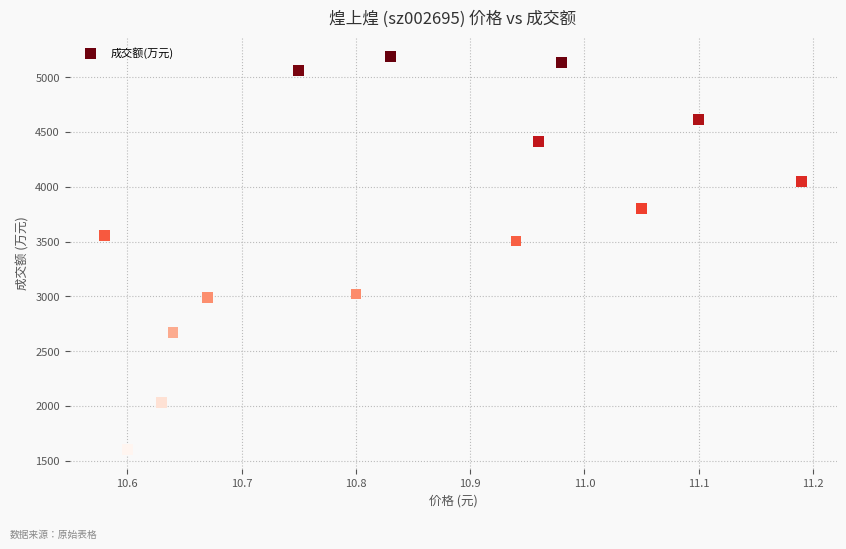

What is the range of Y values (max minus min)?

3587